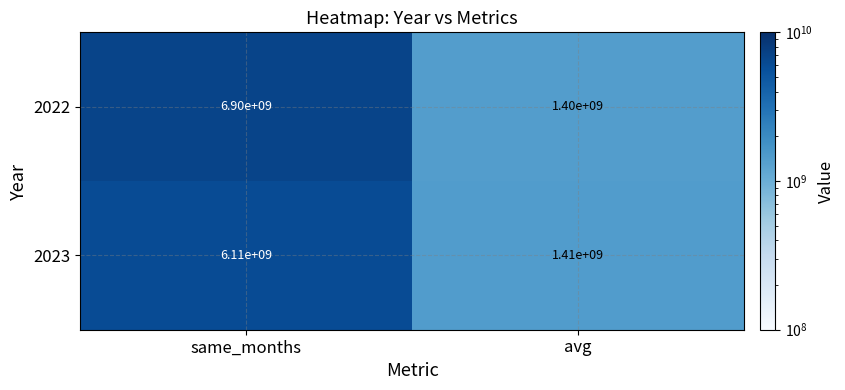

List the labels in order of 2022 value, smallest first.

avg, same_months